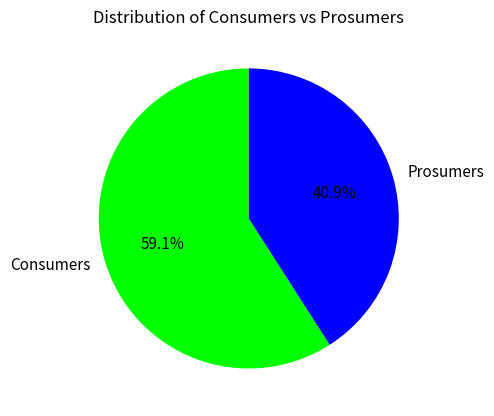

Count the number of slices in the pie.

2